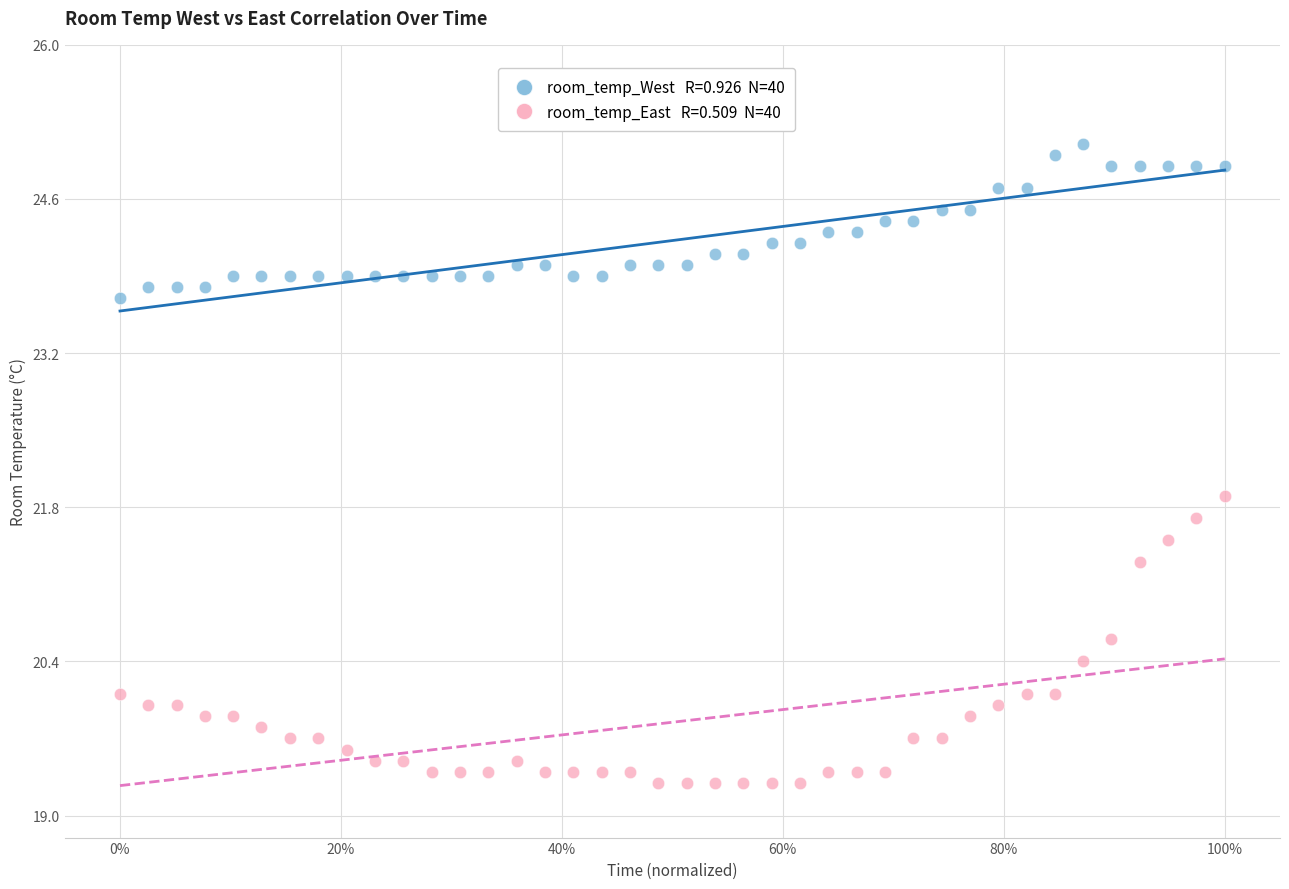

Across all data points, what is the range of X values (max minus min)?

1.0